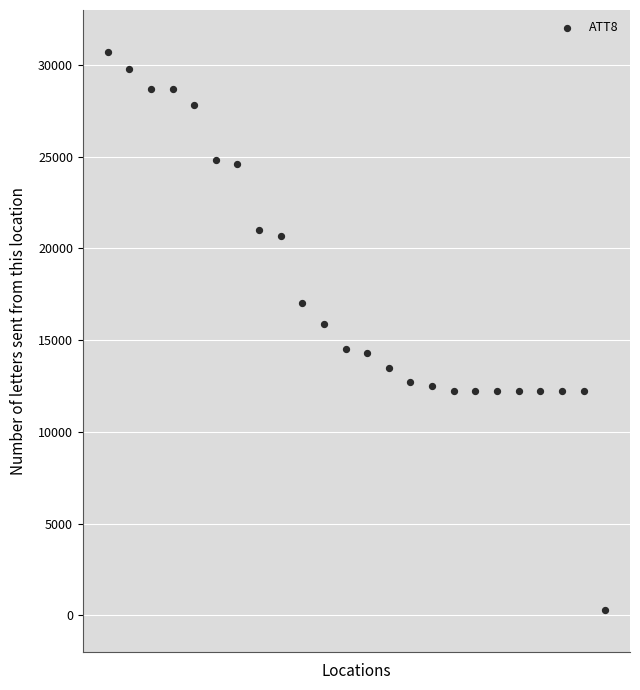

What is the range of Y values (max minus min)?

30400